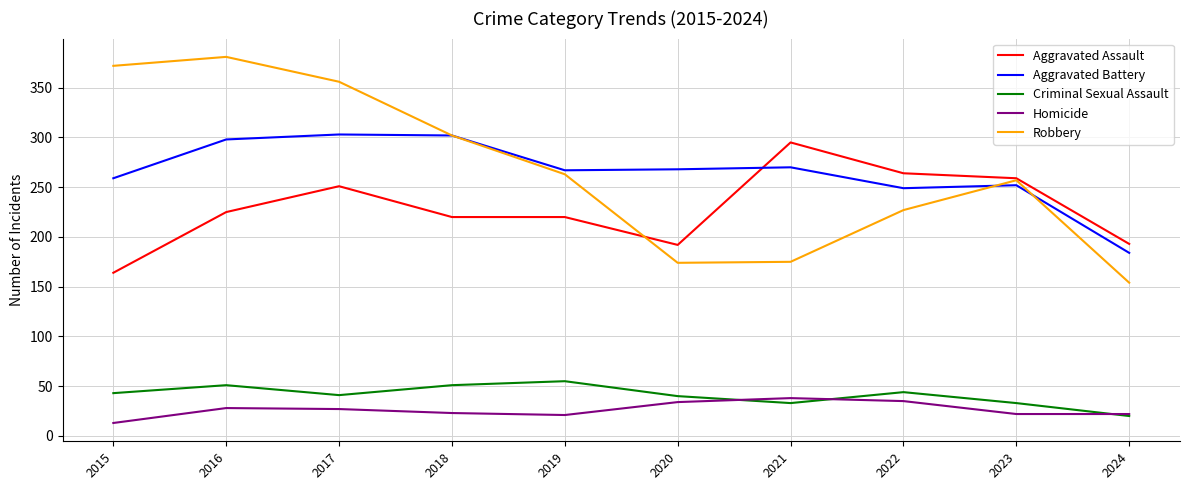

Is the value of Aggravated Battery at 2023 greater than the value of Aggravated Assault at 2019?

Yes